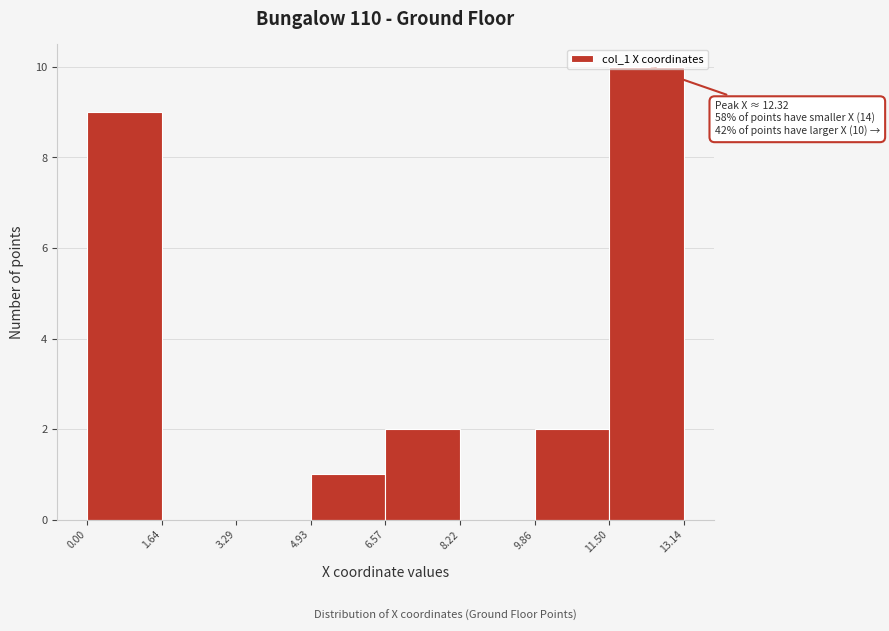

Over which range of the x-axis is the bar tallest?

11.50 to 13.14